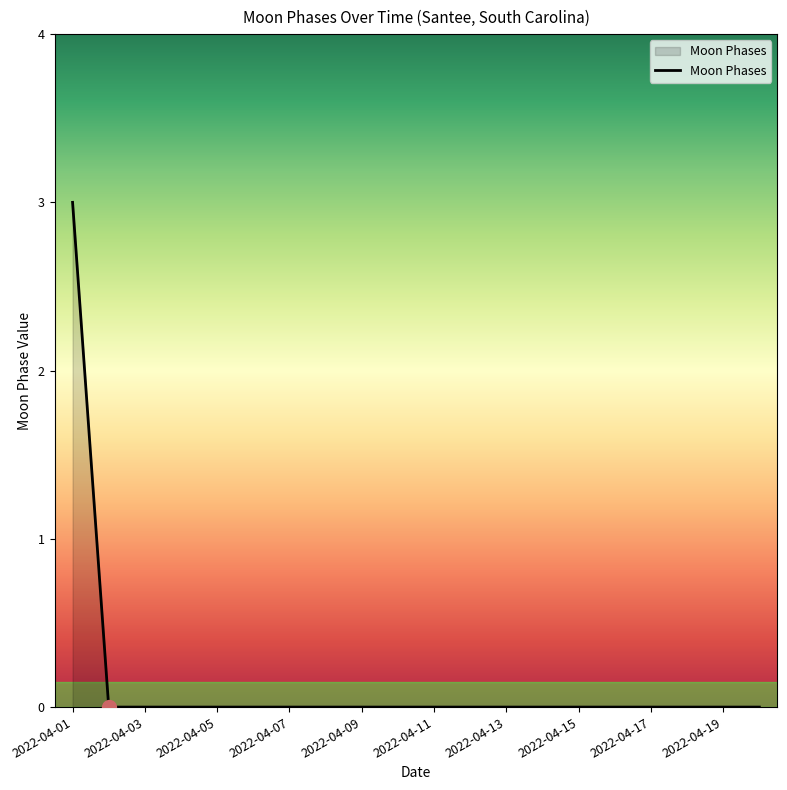

What is the greatest value displayed?

3